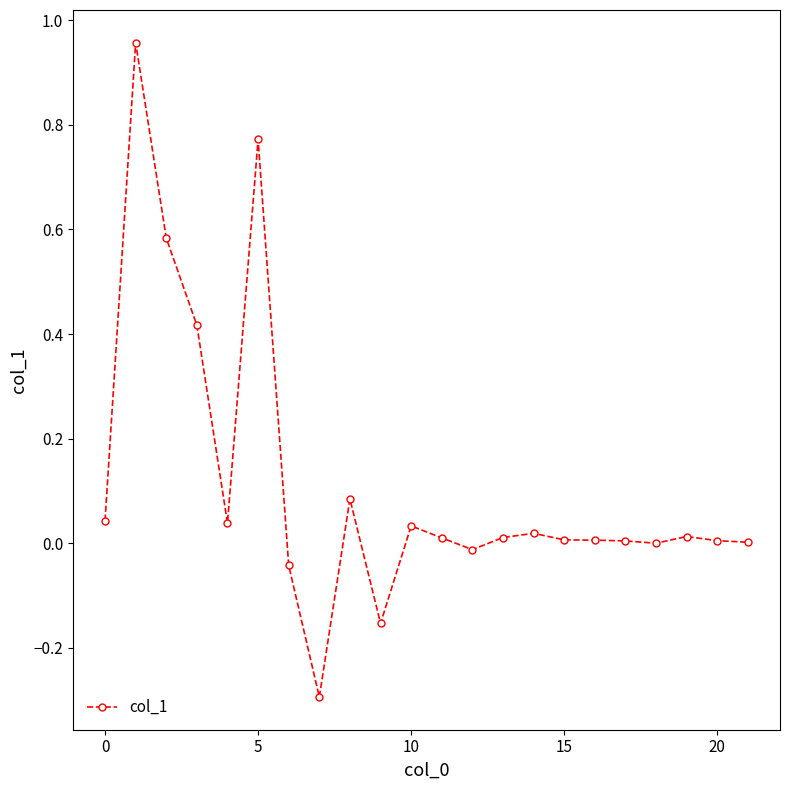

What is the smallest value displayed?

-0.3